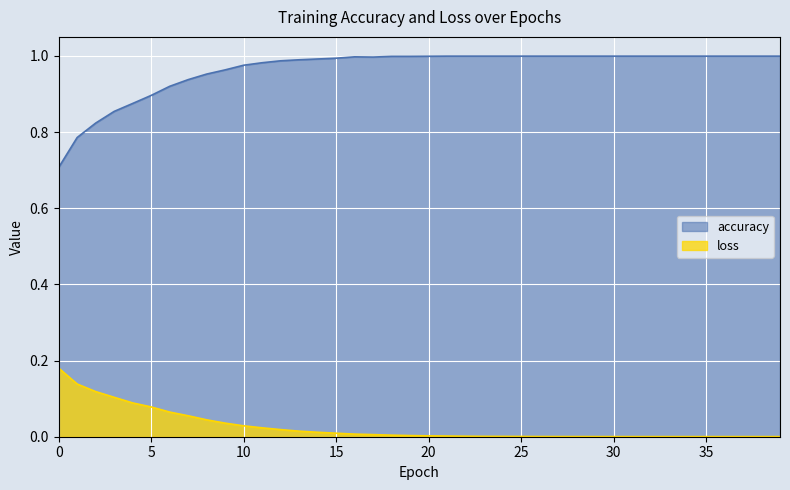

List the series in order of their overall mean, highest first.

accuracy, loss